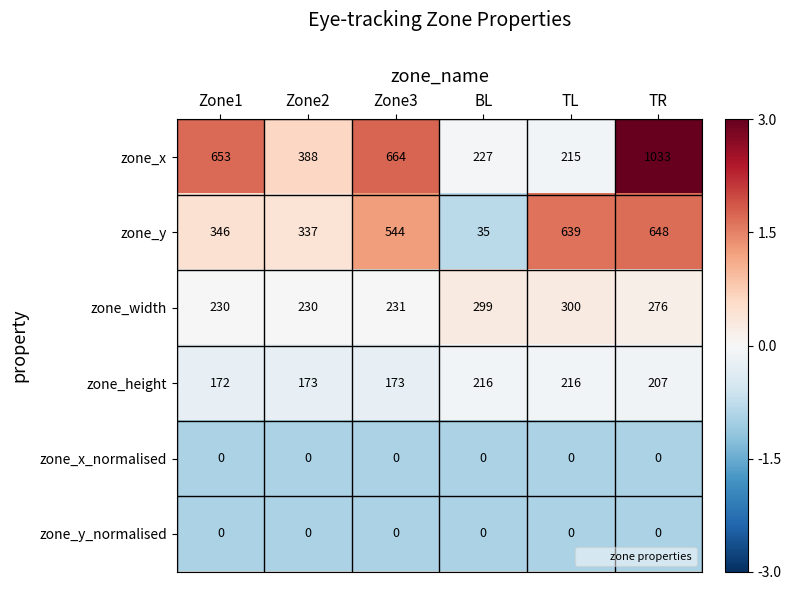

How many data points does each series have?

6